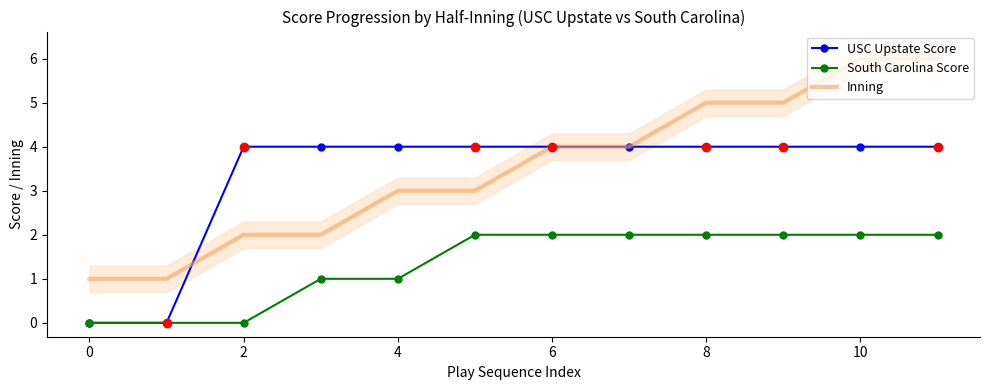

Reading right to left, list all the values displayed in this chart.

USC Upstate Score: 4	4	4	4	4	4	4	4	4	4	0	0
South Carolina Score: 2	2	2	2	2	2	2	1	1	0	0	0
Inning: 6	6	5	5	4	4	3	3	2	2	1	1